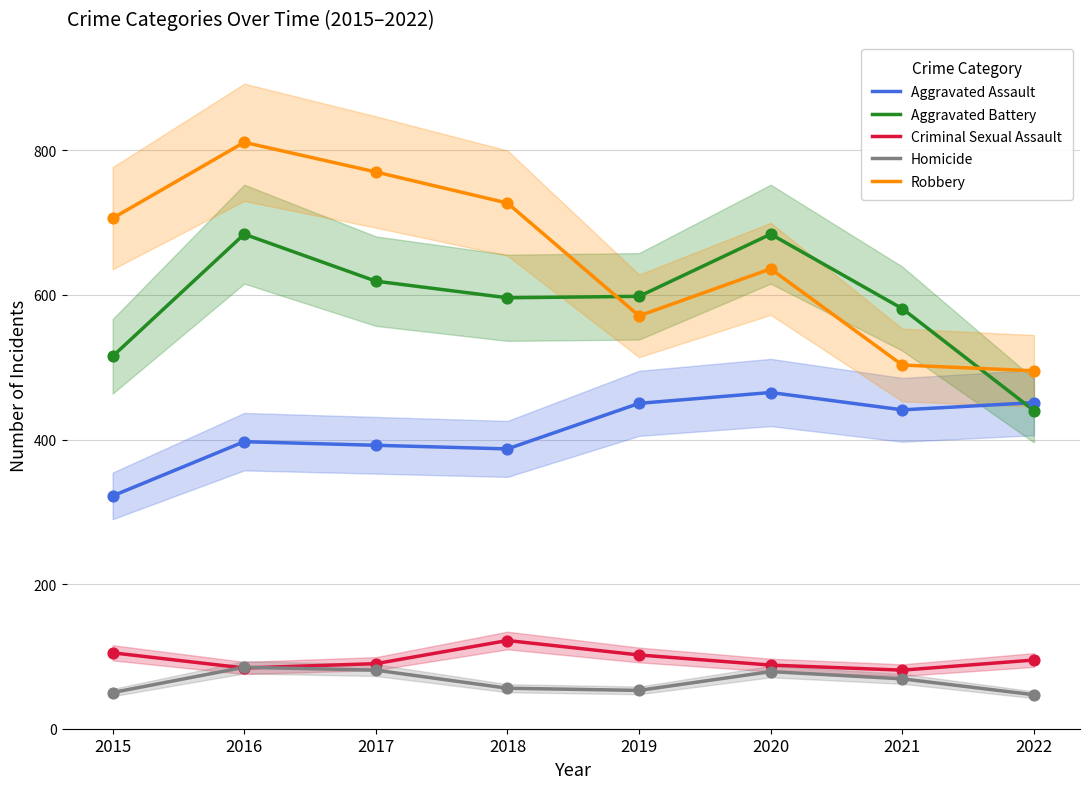

At which category is the sum across all series the highest?

2016